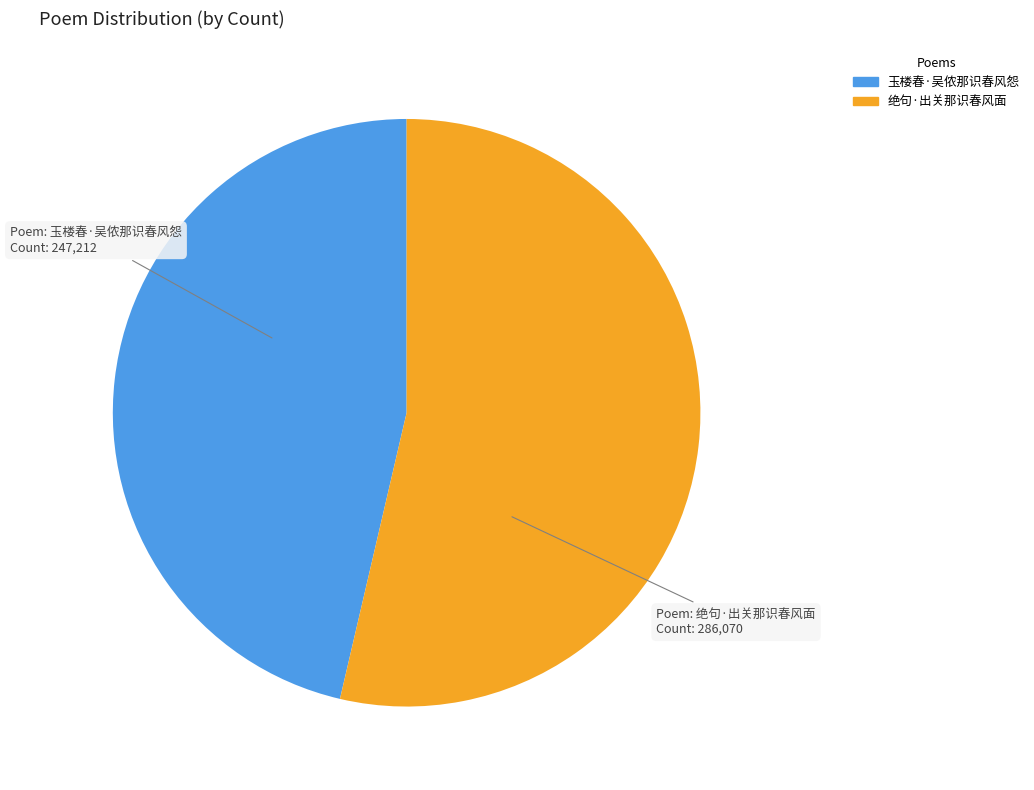

What is the ratio of the value at 玉楼春·吴侬那识春风怨 to the value at 绝句·出关那识春风面?

0.9